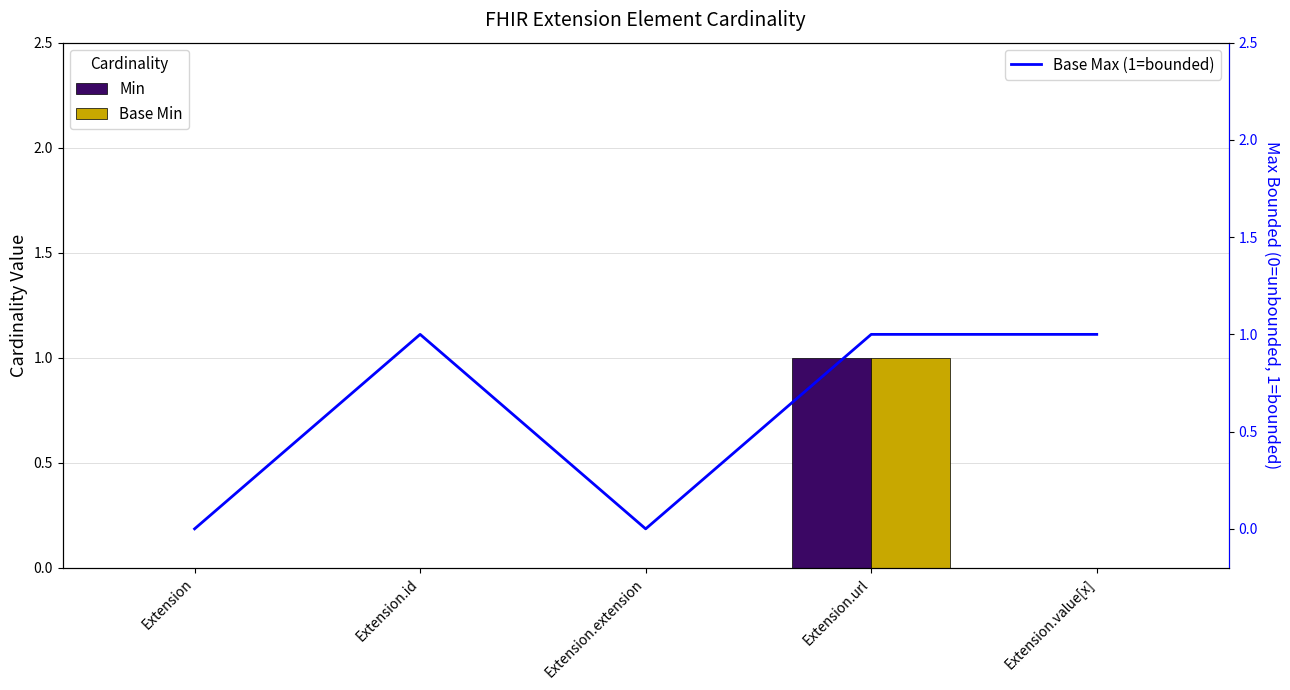

Rank the series at Extension.extension from lowest to highest value.

Min, Base Min, Base Max (1=bounded)